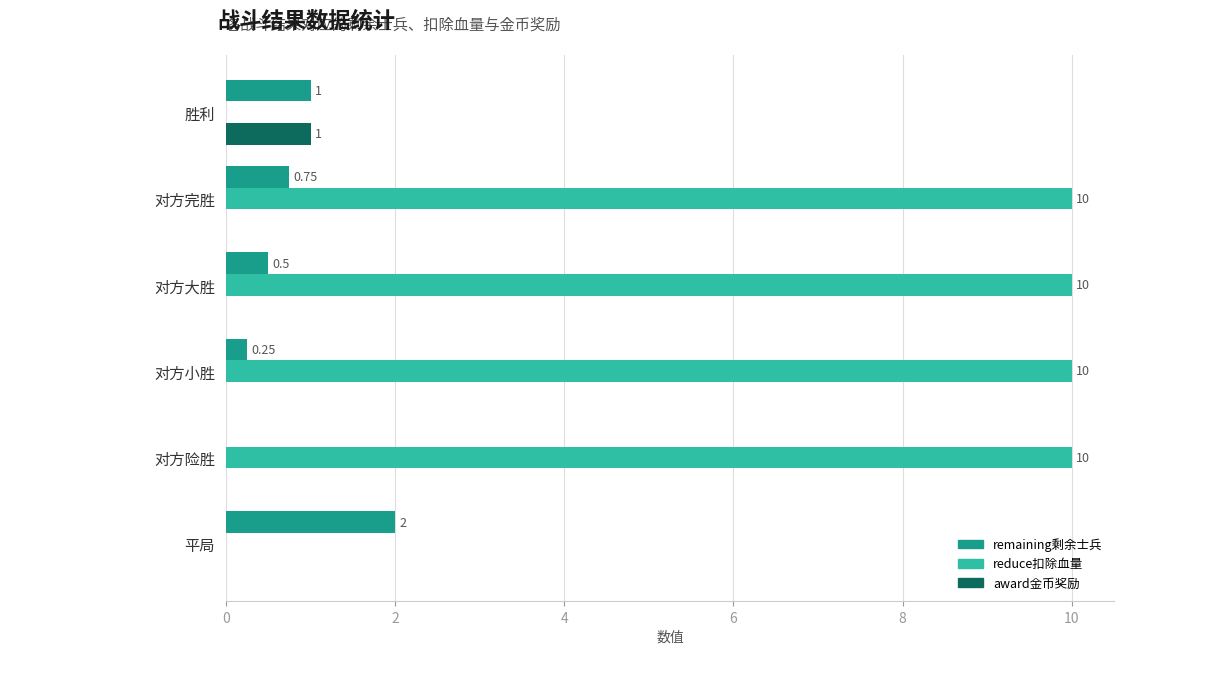

What are all the series names shown in the legend?

remaining剩余士兵, reduce扣除血量, award金币奖励